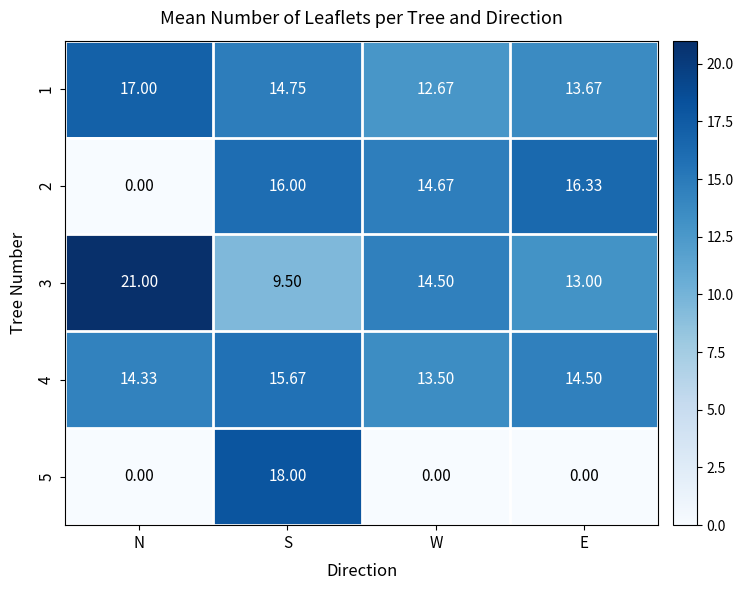

Rank the series at S from highest to lowest value.

5, 2, 4, 1, 3